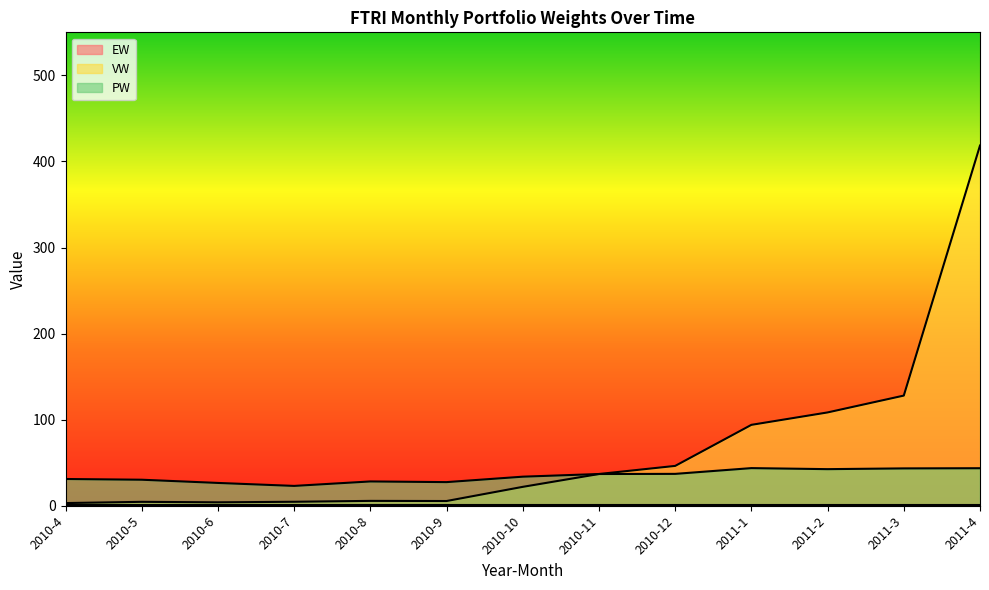

Does the chart have visible grid lines?

No